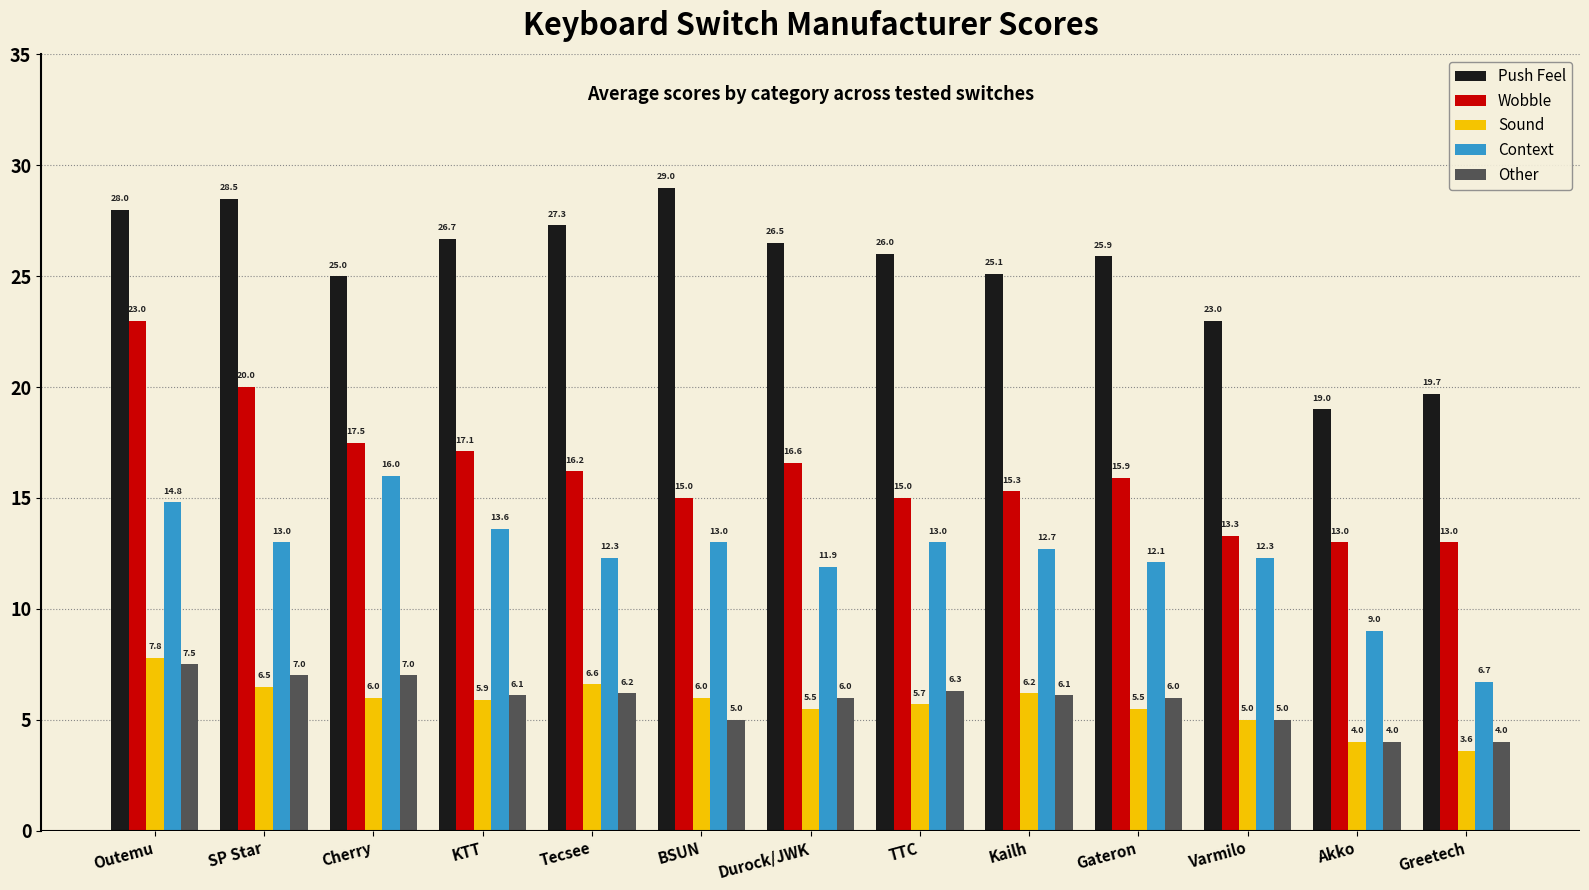

What is the average value of the Context series?

12.3